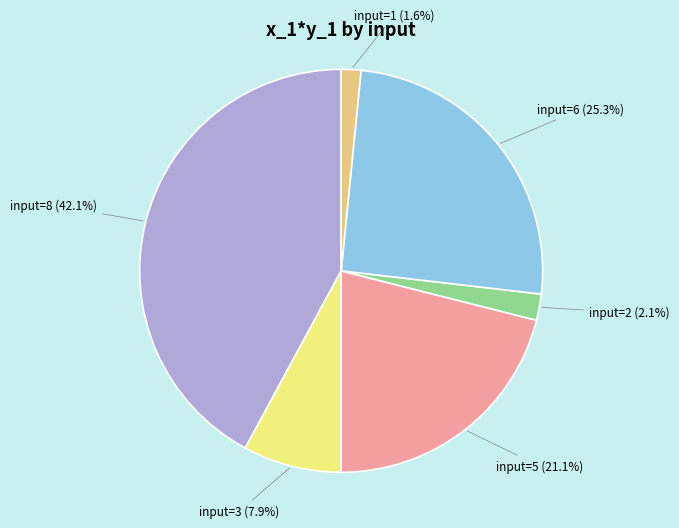

Is there a majority slice in this chart?

No